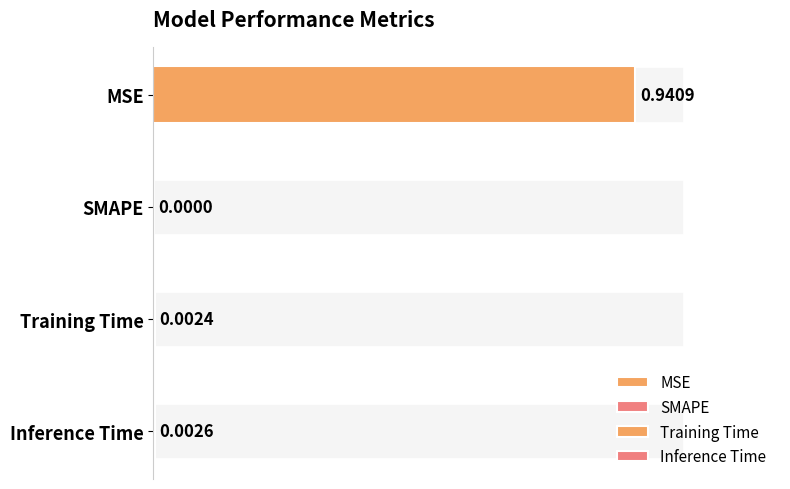

Are the bars grouped side by side (vs. stacked)?

No